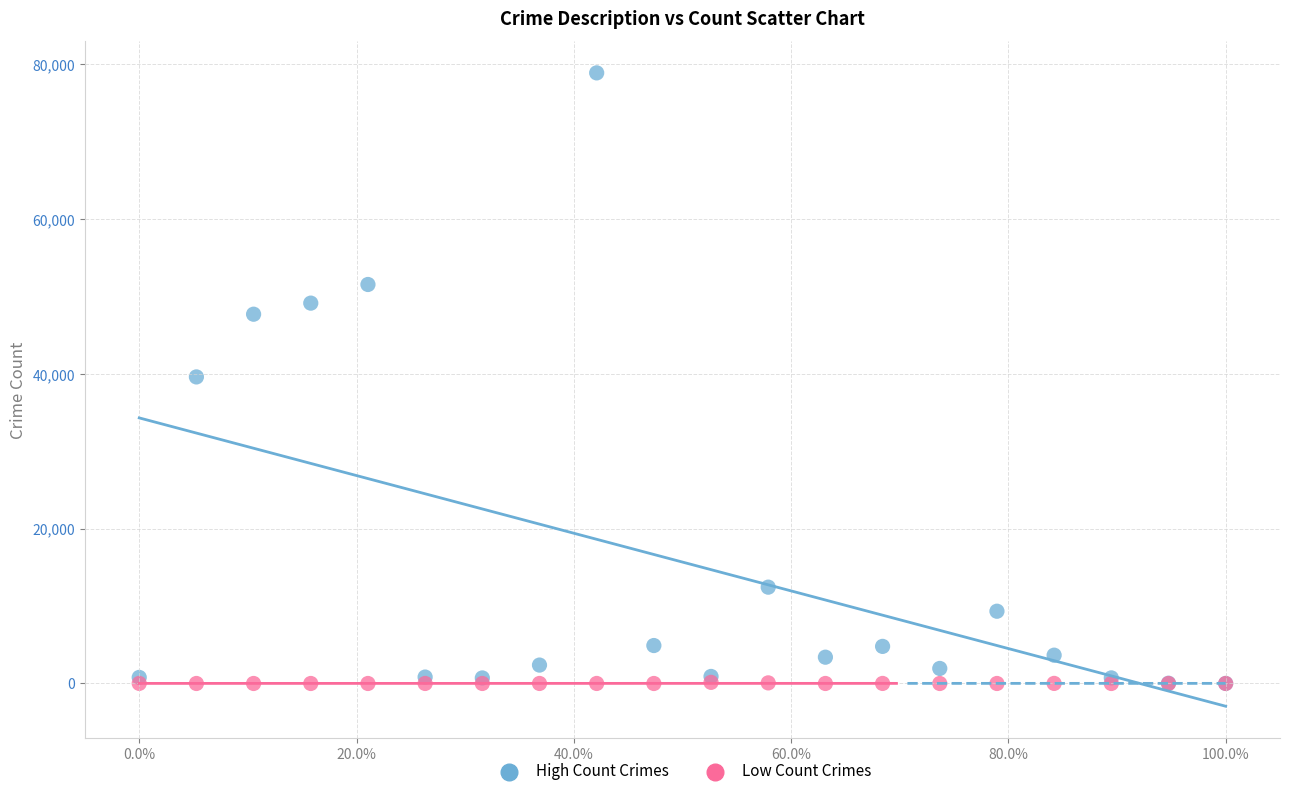

Which series reaches the maximum Y coordinate?

High Count Crimes